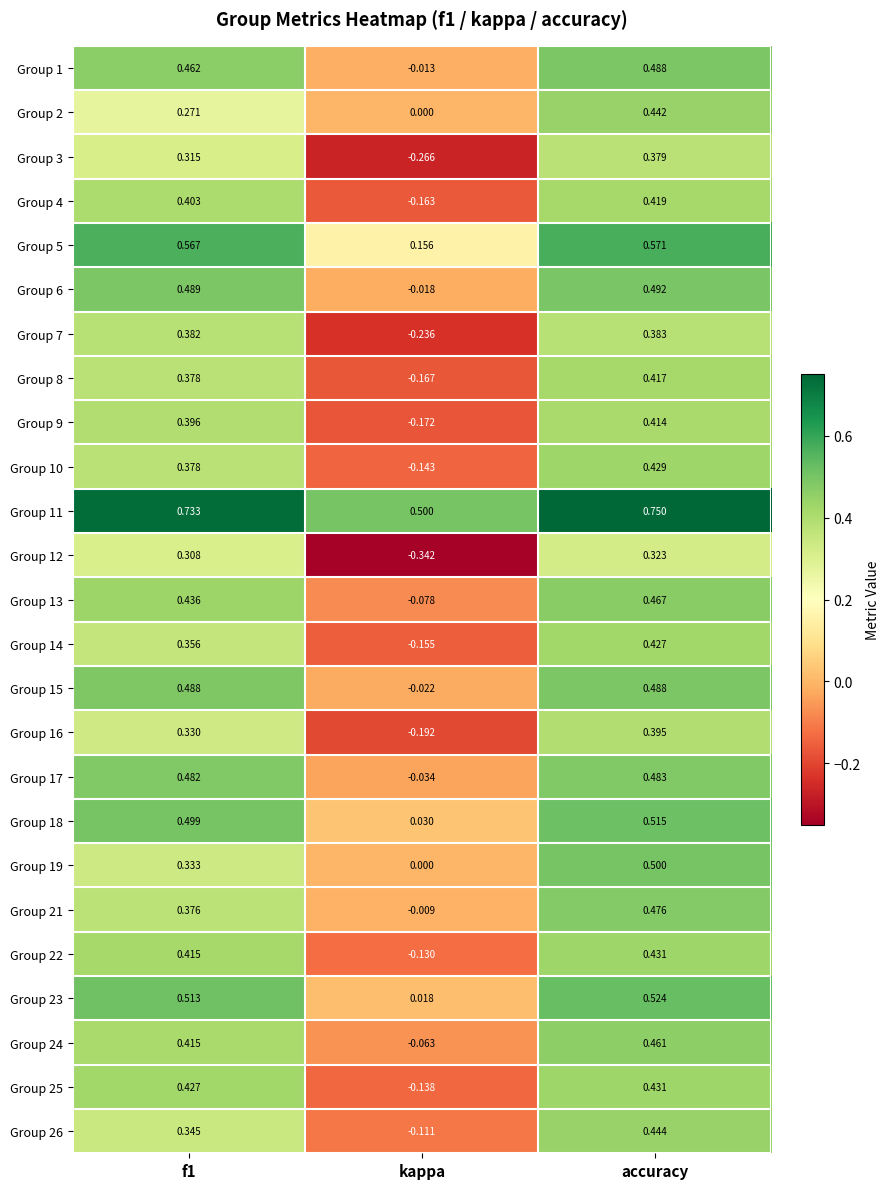

Is the value of Group 21 at kappa greater than the value of Group 12 at kappa?

Yes